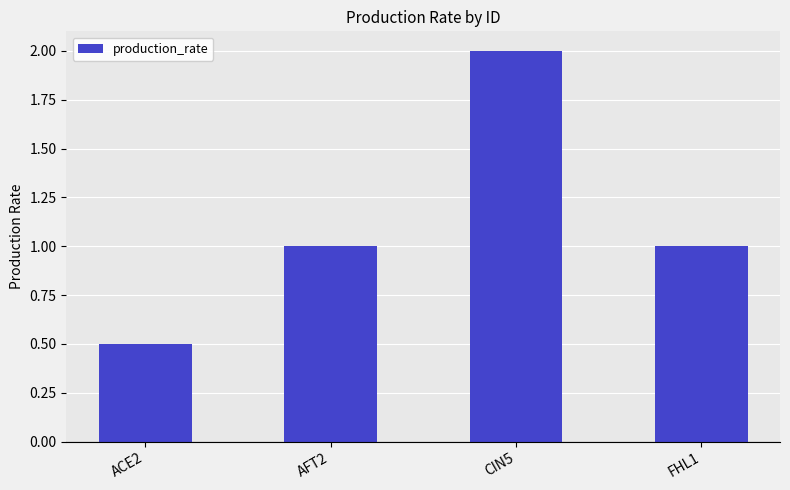

What is the label of the 3rd bar from the right?

AFT2